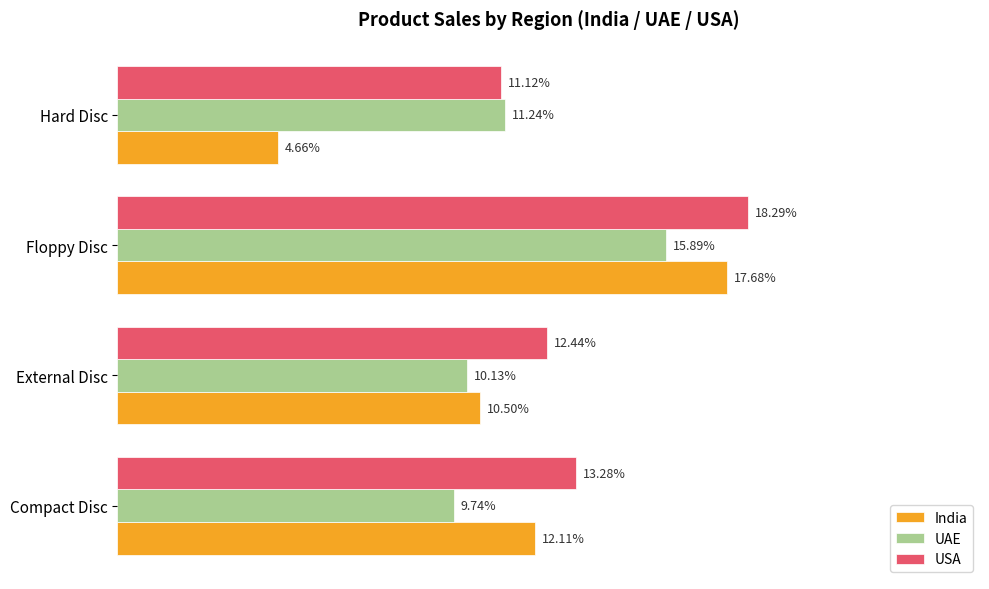

Which series has the largest total across all categories?

USA